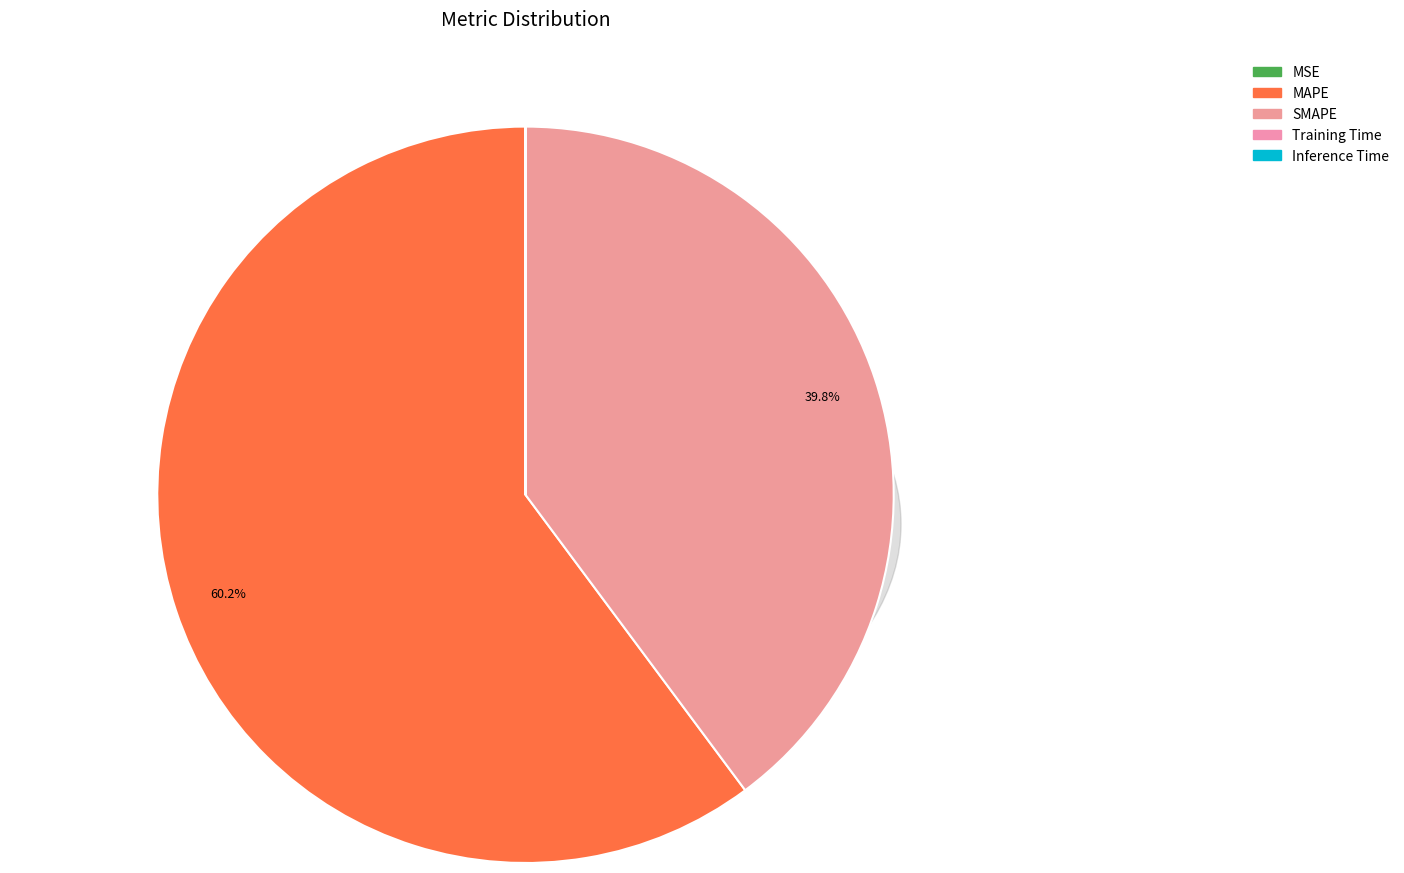

Which slice is the smallest?

Inference Time